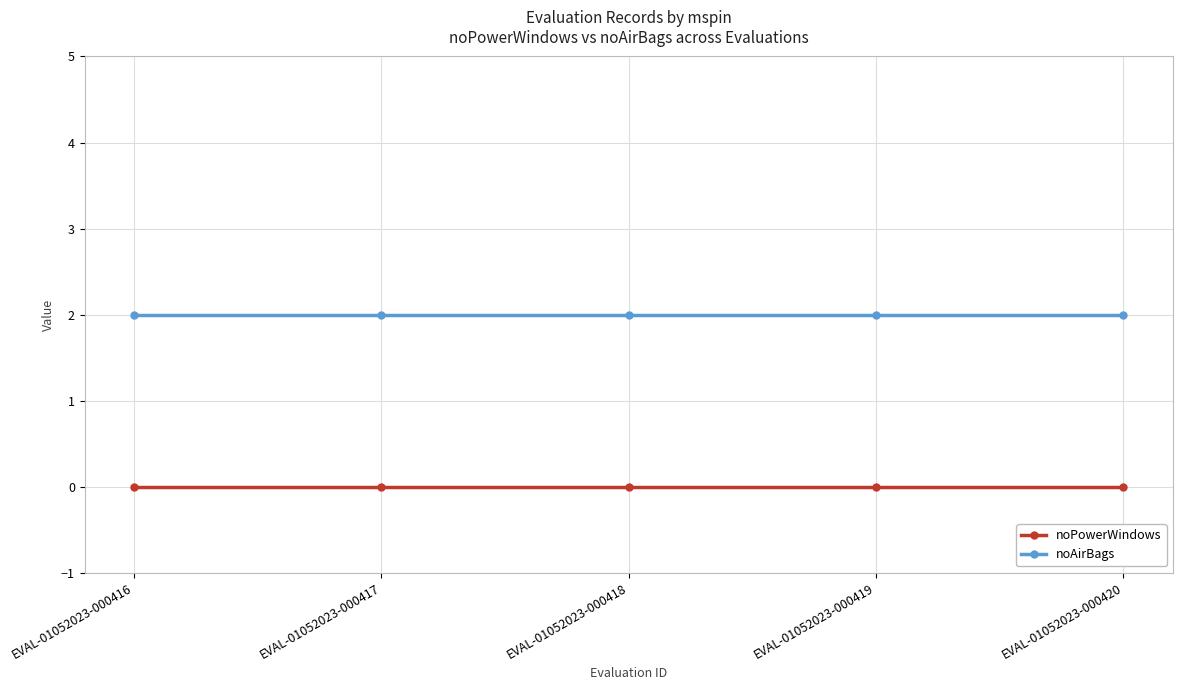

List the series in order of their peak value, highest first.

noAirBags, noPowerWindows